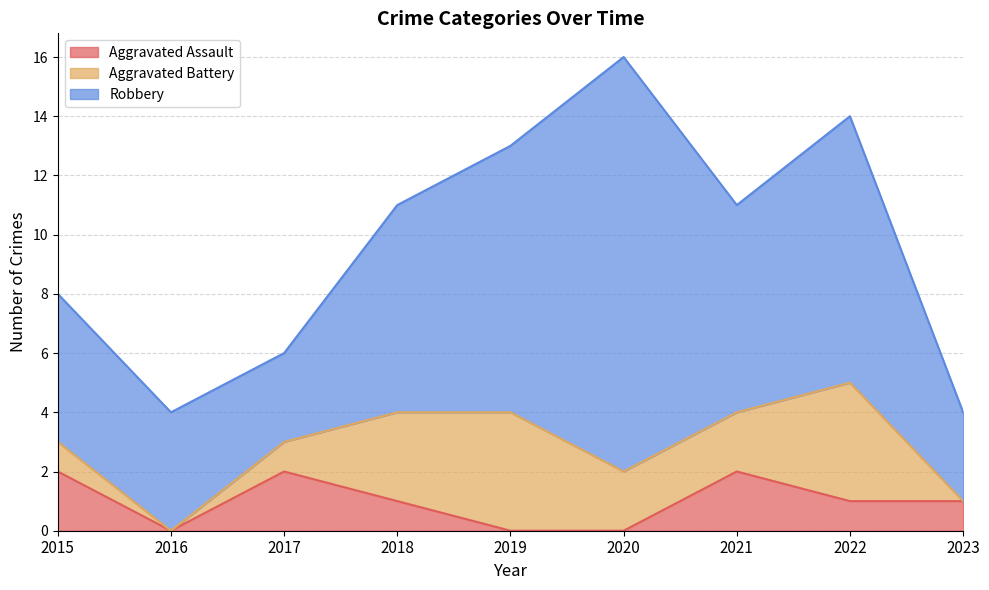

What is the difference between the Robbery values at 2022 and 2018?

2